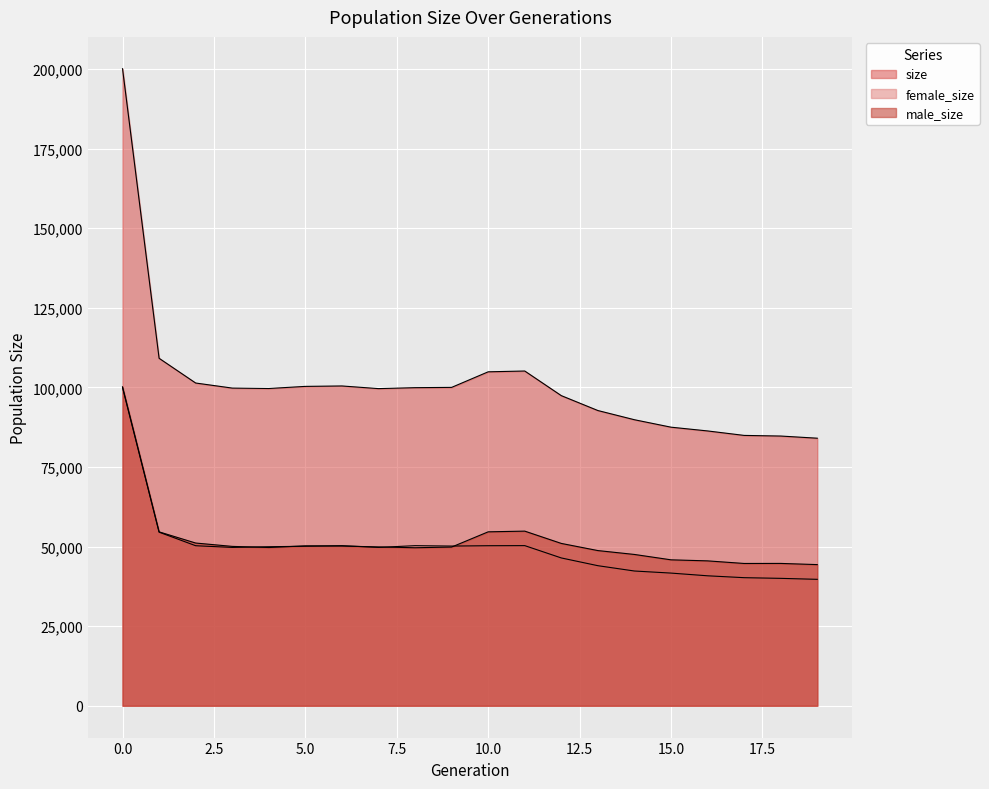

Where is female_size nearest to the value 69794?

1